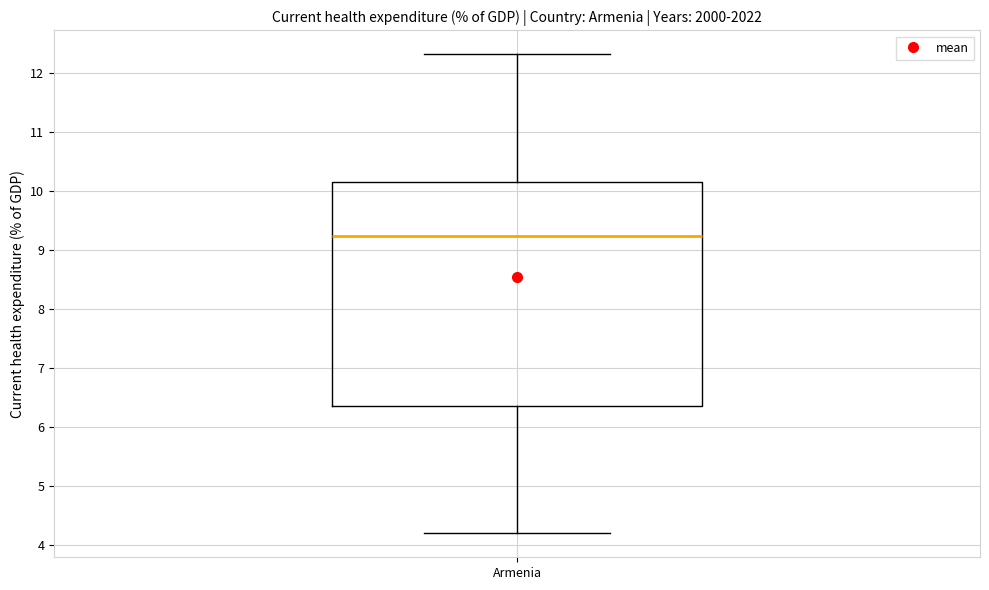

Transcribe this box plot: give where the median line is, the range the box spans, and where the two whiskers end, as read against the y-axis. The values are not printed on the chart, so give them approximately, as read against the axis.

median 9.2, box 6.3 to 10.1, whiskers 4.2 to 12.3